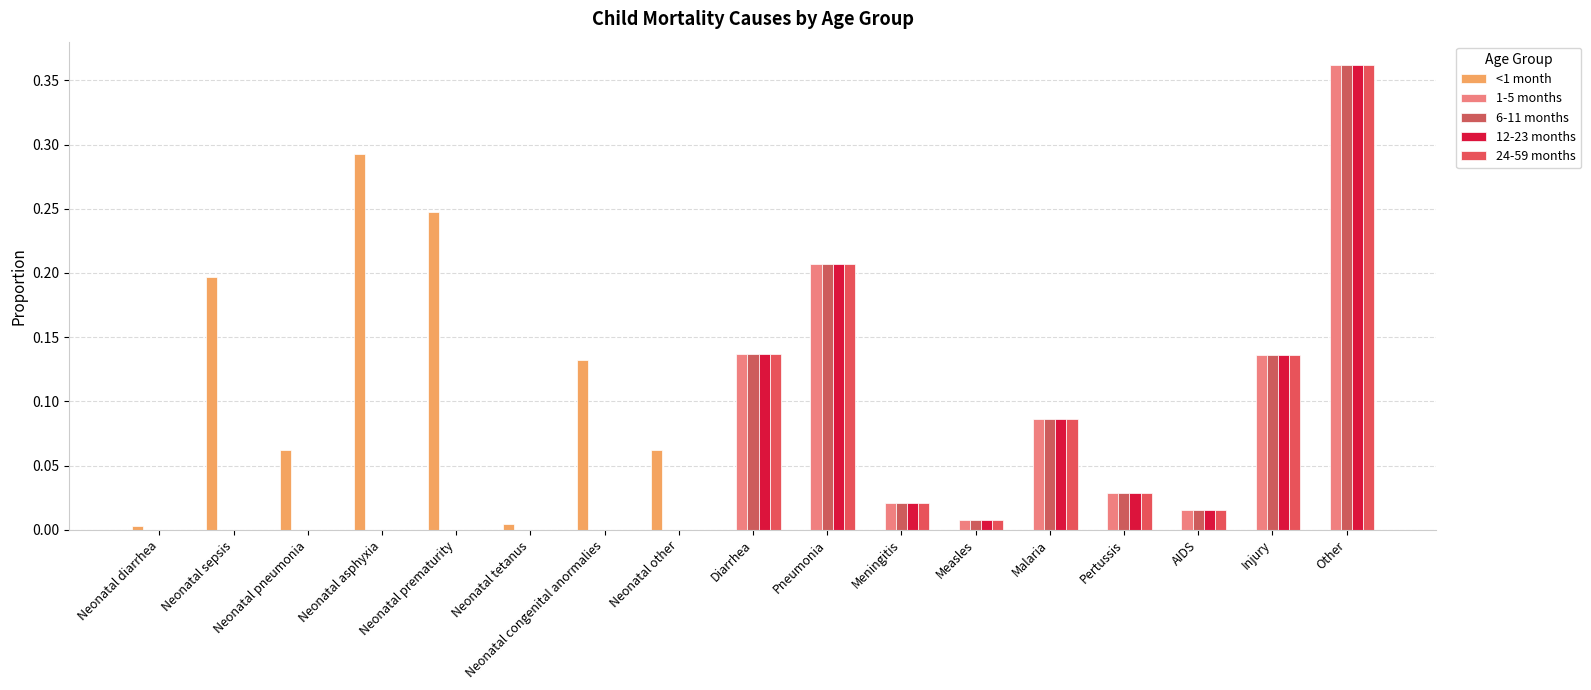

How many groups of bars are there?

17